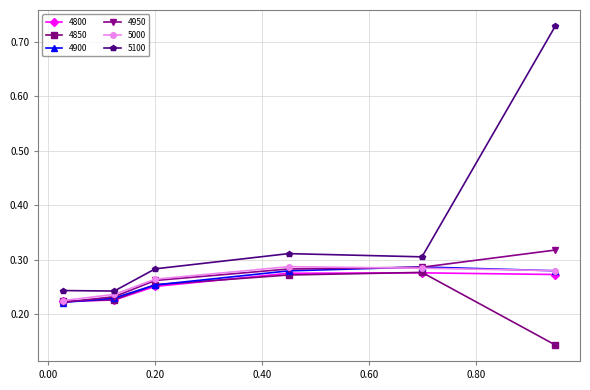

In 4850, how many points are higher than both neighbors (excluding endpoints)?

1